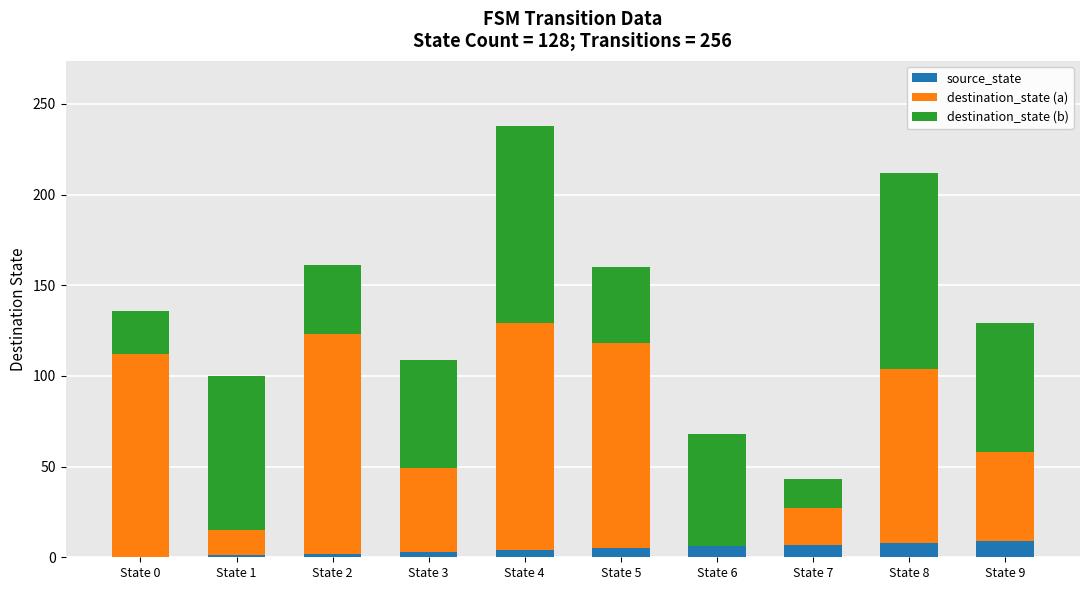

At which category is the sum across all series the highest?

State 4